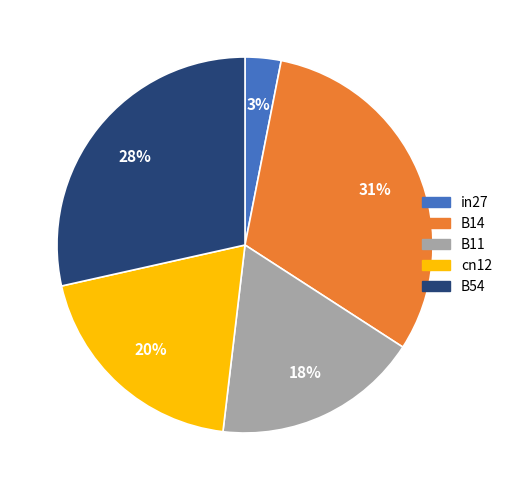

The cn12 slice represents 11% of the pie. True or false?

False